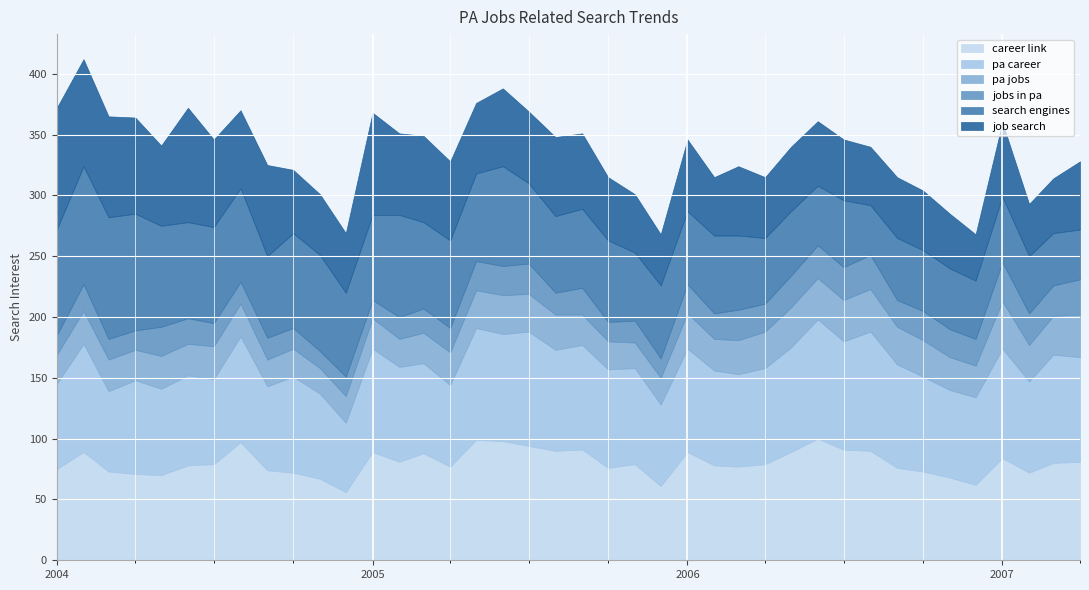

Which category has the highest value across all series?

2006-06-01